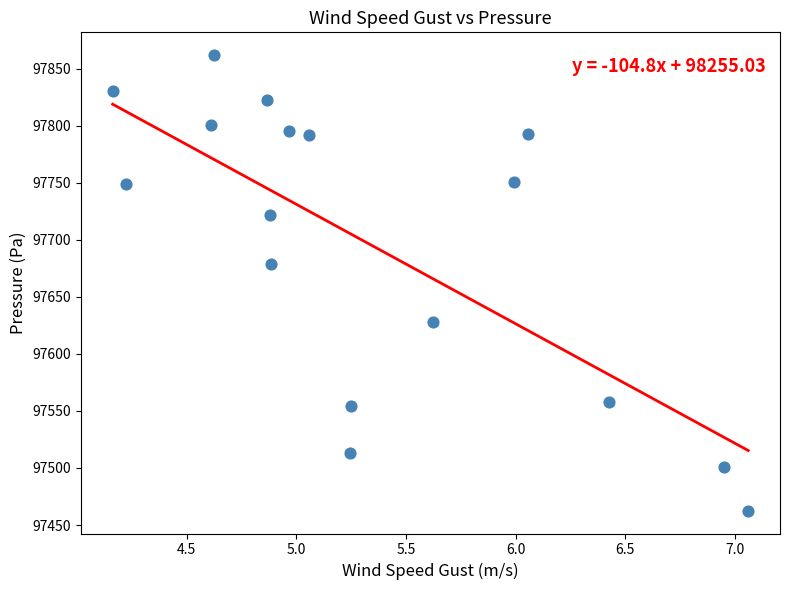

What is the range of X values (max minus min)?

2.9